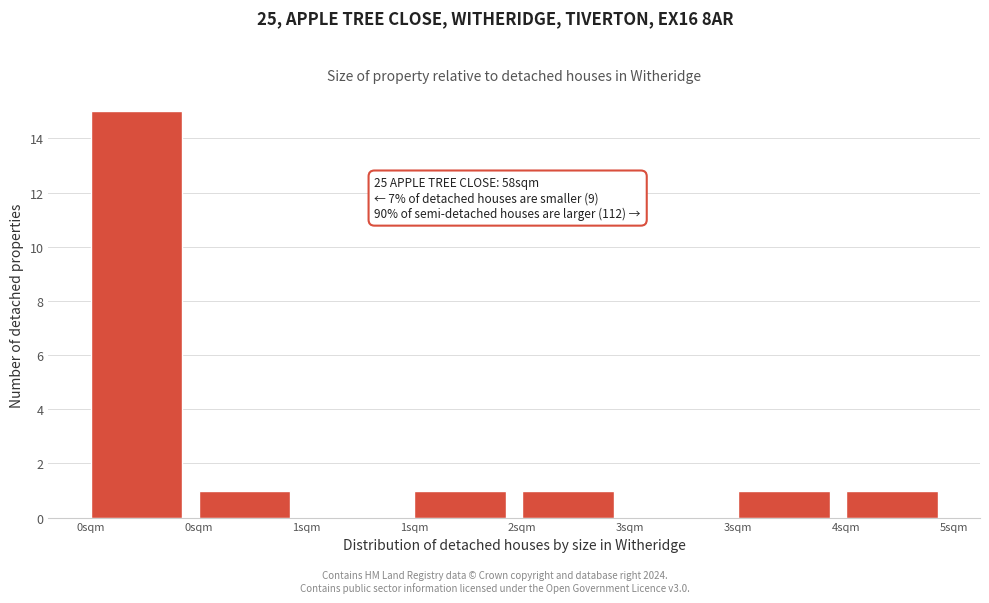

Count the number of categories in the chart.

8